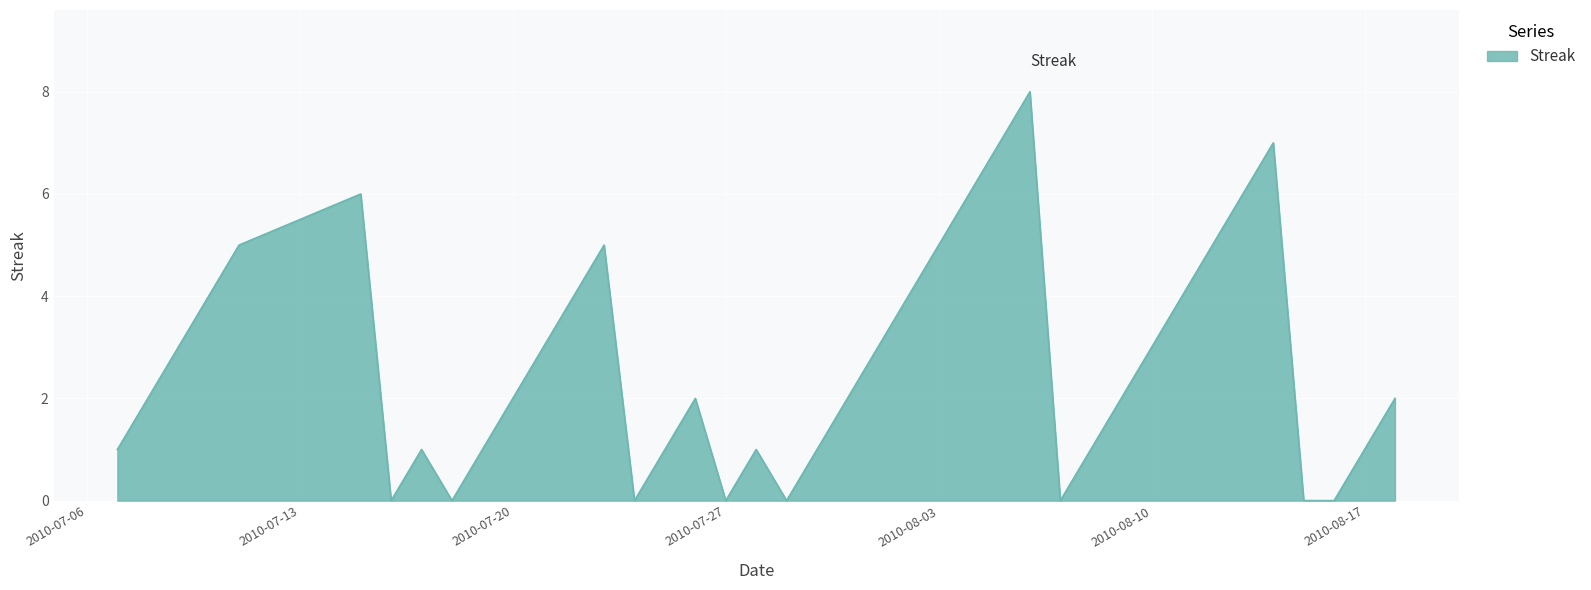

What is the difference between the maximum and minimum values?

8